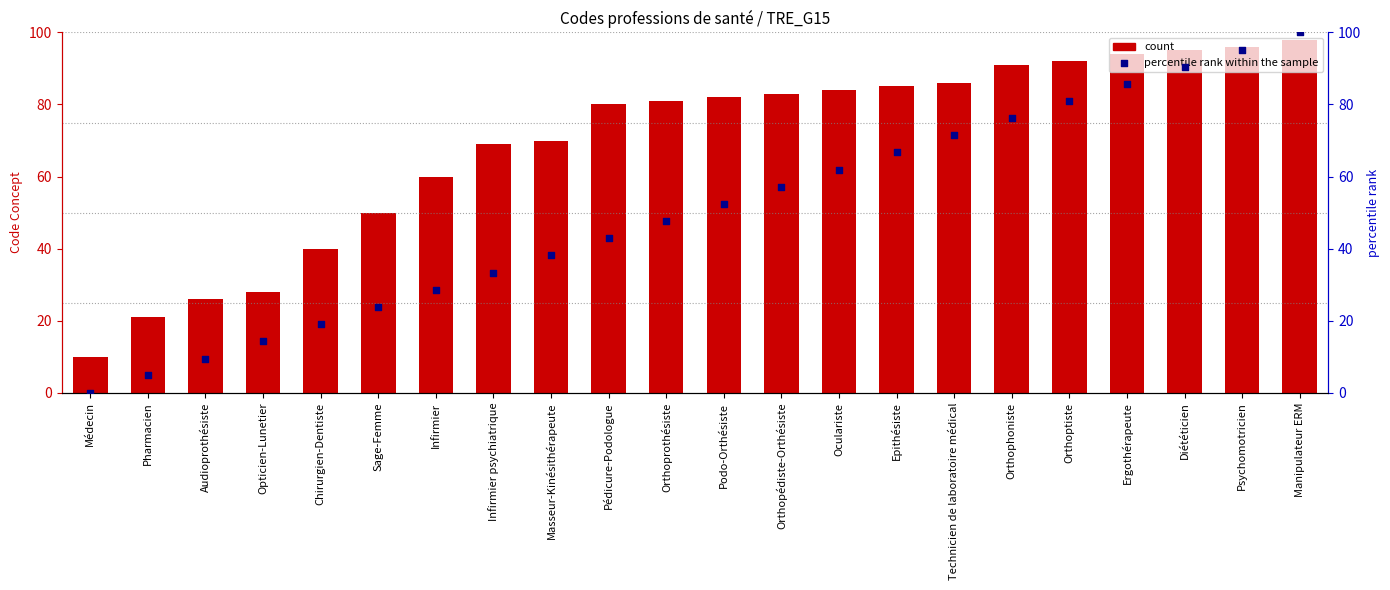

Is the value of Concept code at Chirurgien-Dentiste greater than the value of percentile rank within the sample at Oculariste?

No